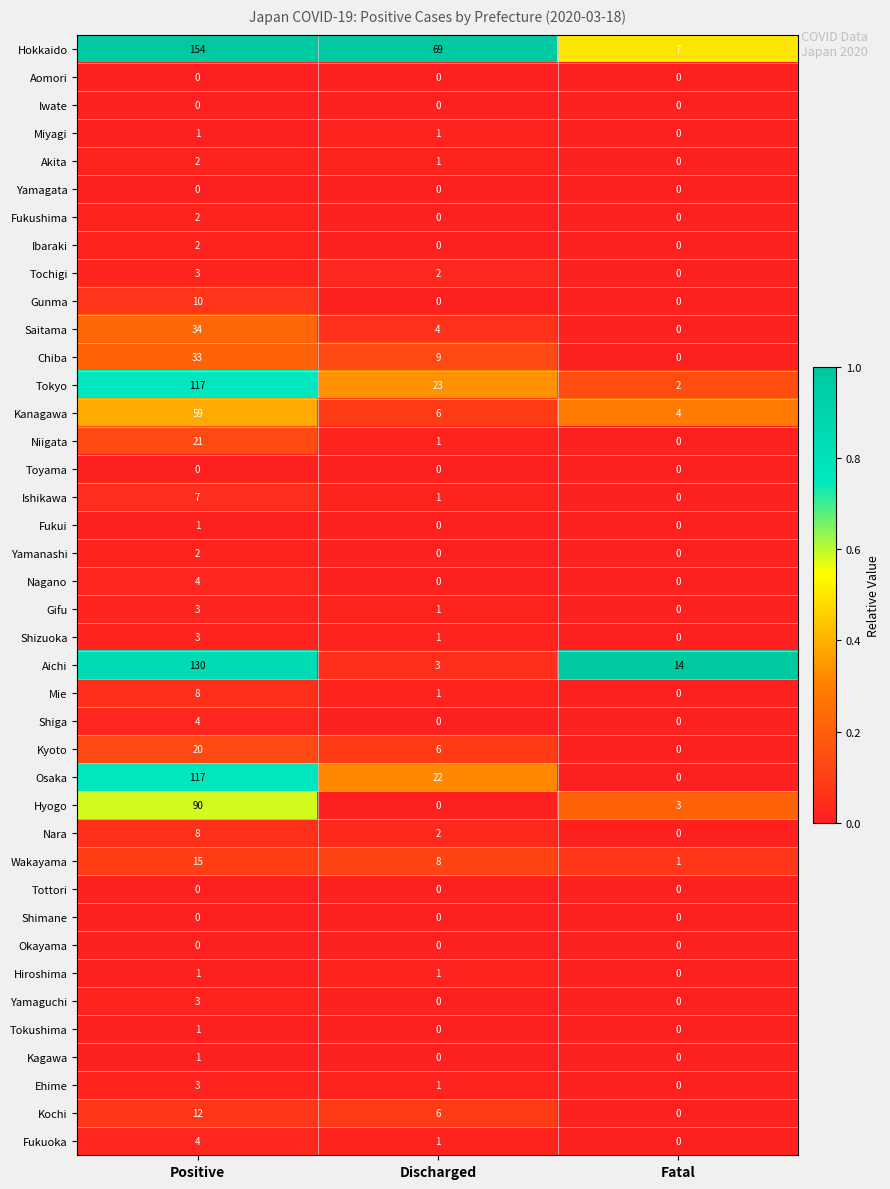

Count the number of data series in this chart.

40